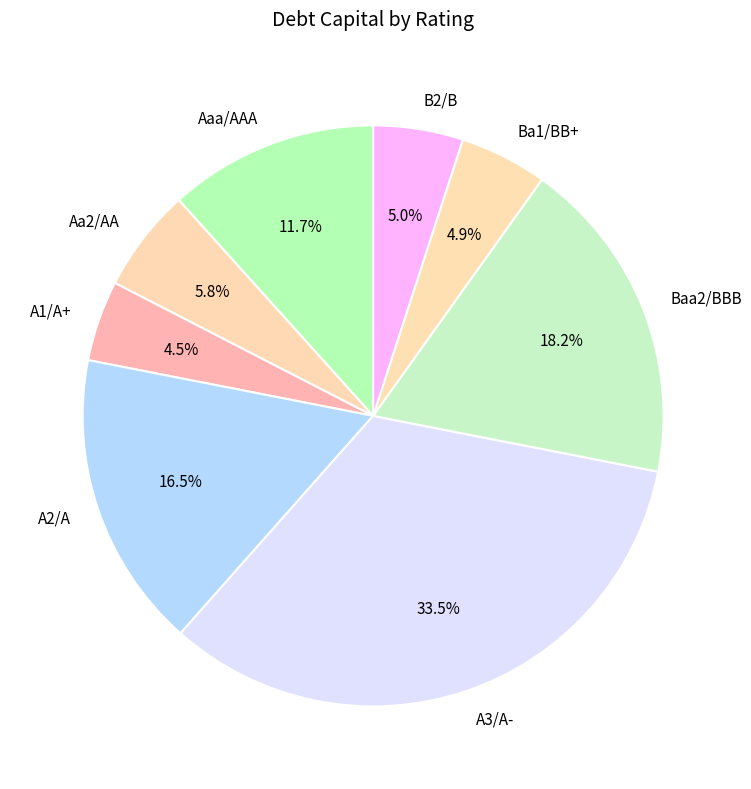

Does A1/A+ represent more than half of the total?

No